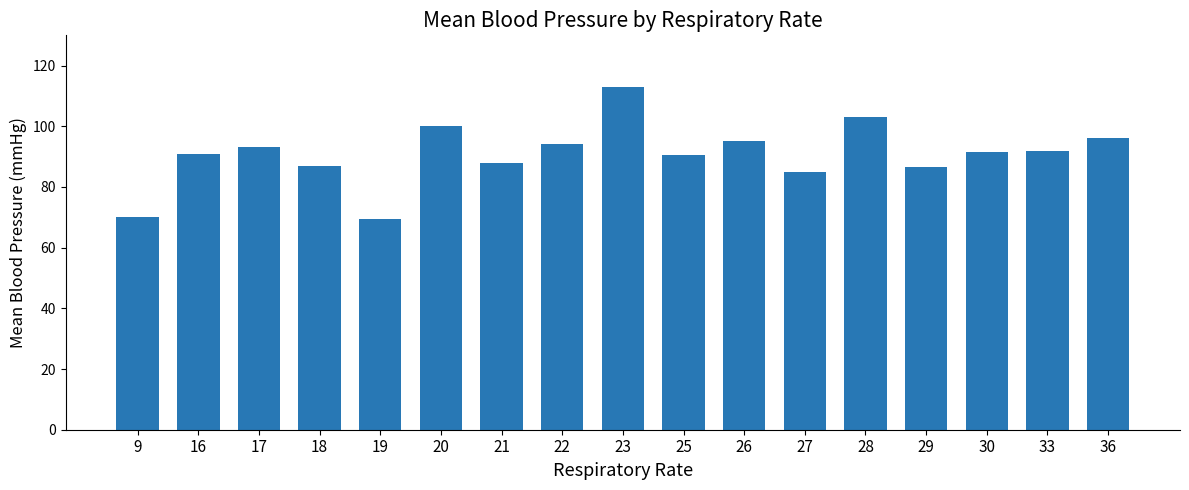

Which label corresponds to the largest value in the chart?

23